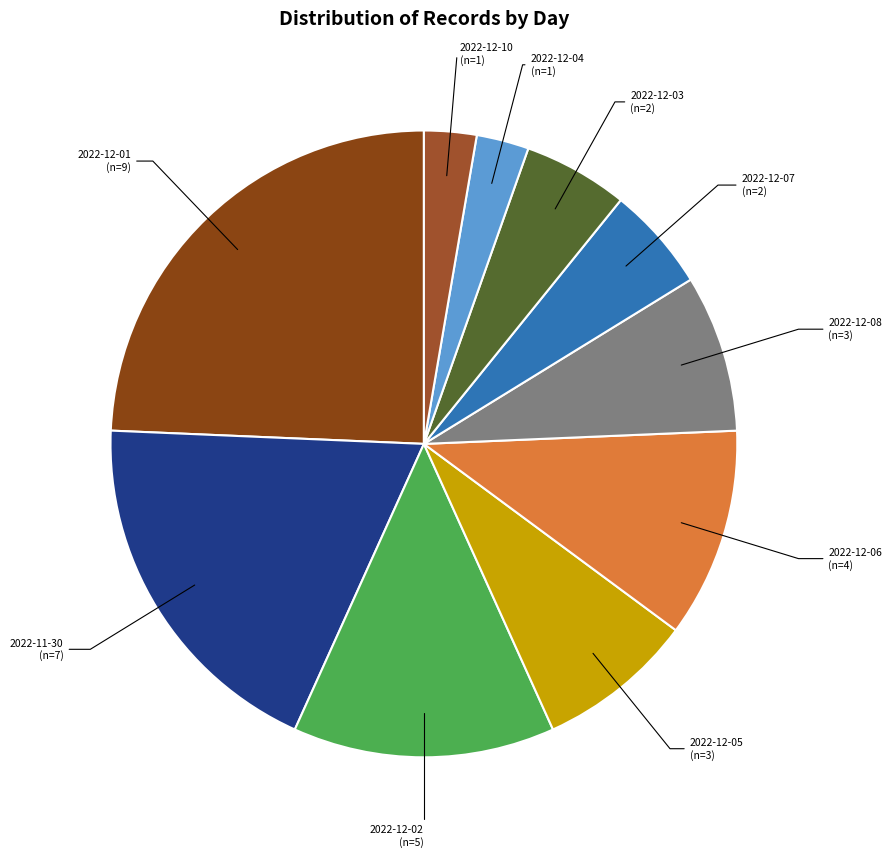

The 2022-12-02 slice represents 1% of the pie. True or false?

False